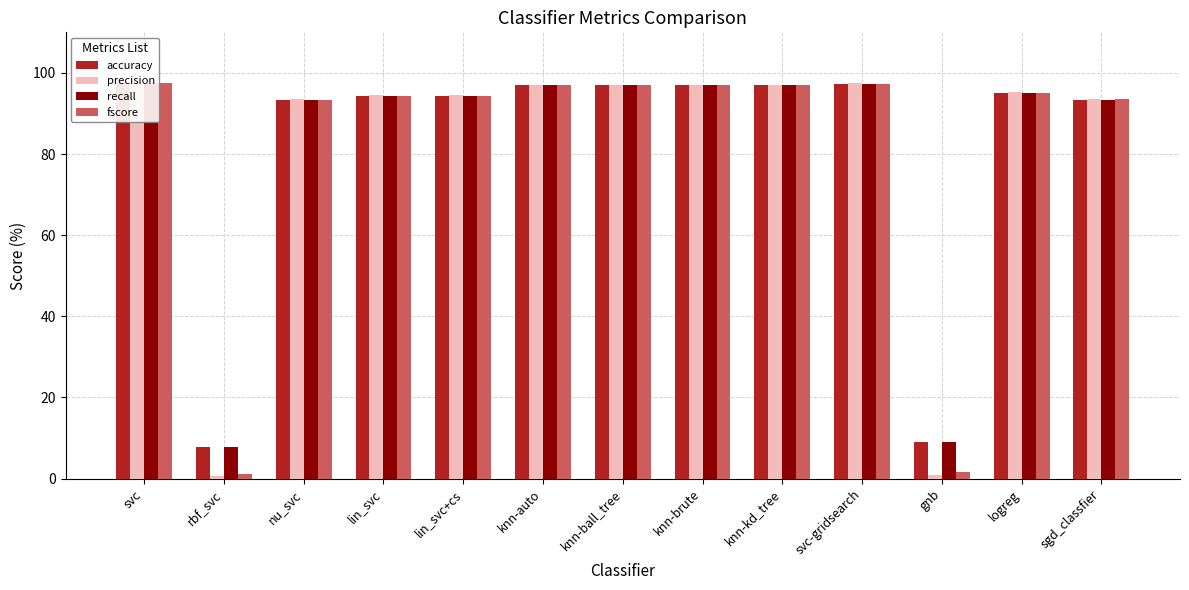

The value of accuracy at knn-auto is 0.2. True or false?

False